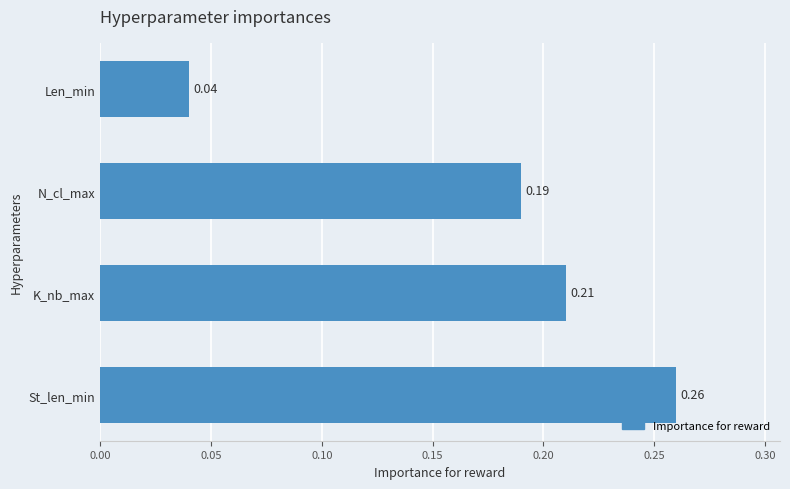

Rank the categories by value from highest to lowest.

St_len_min, K_nb_max, N_cl_max, Len_min